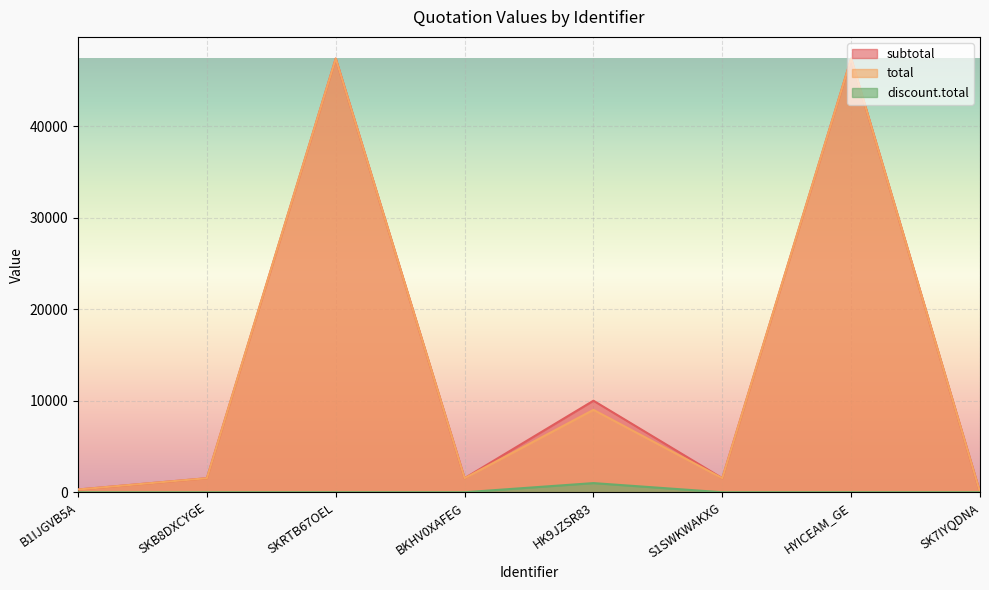

Rank the categories by total value from highest to lowest.

SKRTB67OEL, HYICEAM_GE, HK9JZSR83, SKB8DXCYGE, BKHV0XAFEG, S1SWKWAKXG, B1IJGVB5A, SK7IYQDNA